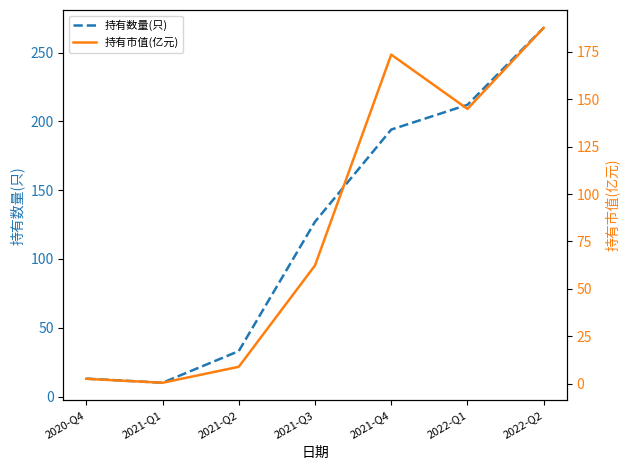

True or false: 持有数量(只) and 持有市值(亿元) cross at least once.

False